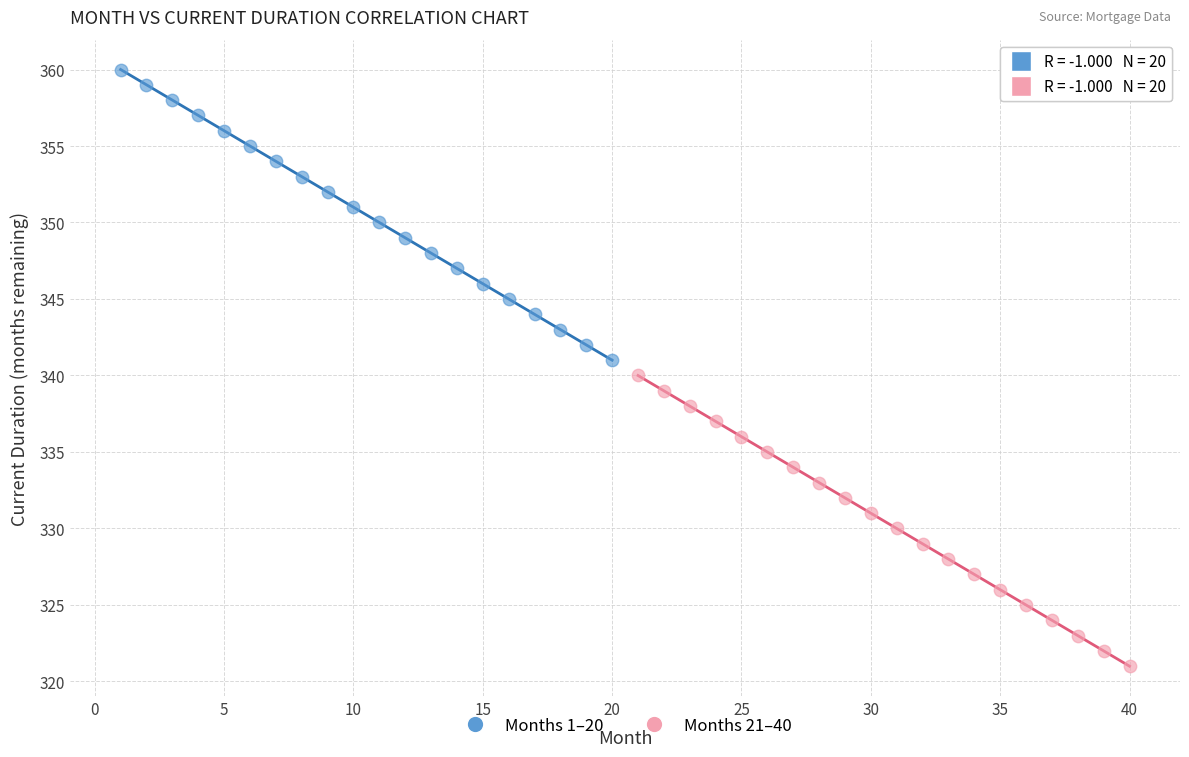

Which series contains the highest Y value?

Months 1–20